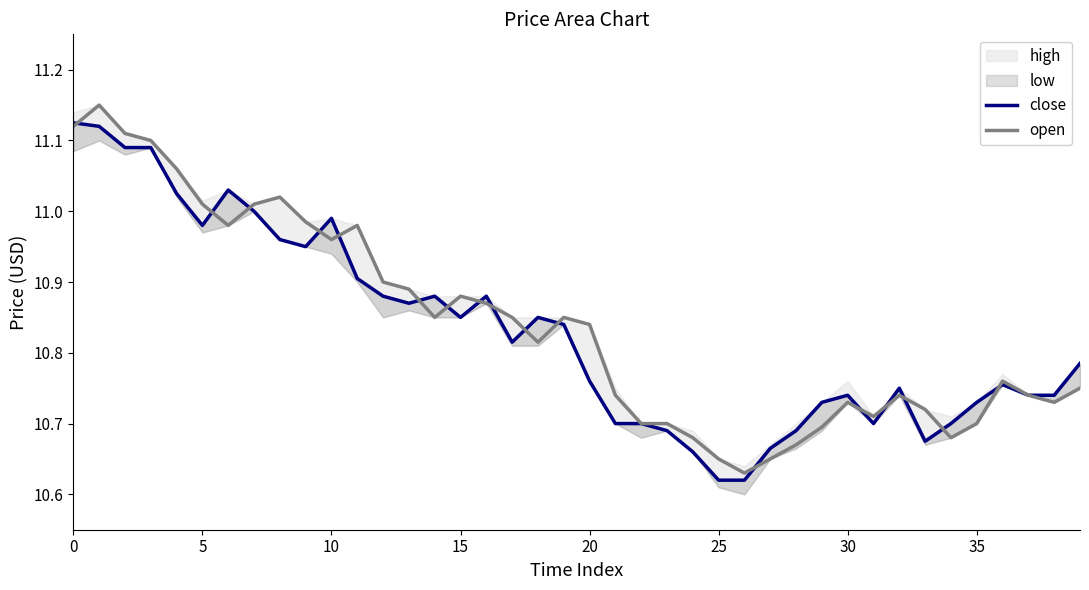

Rank the series at 32 from highest to lowest value.

close, open